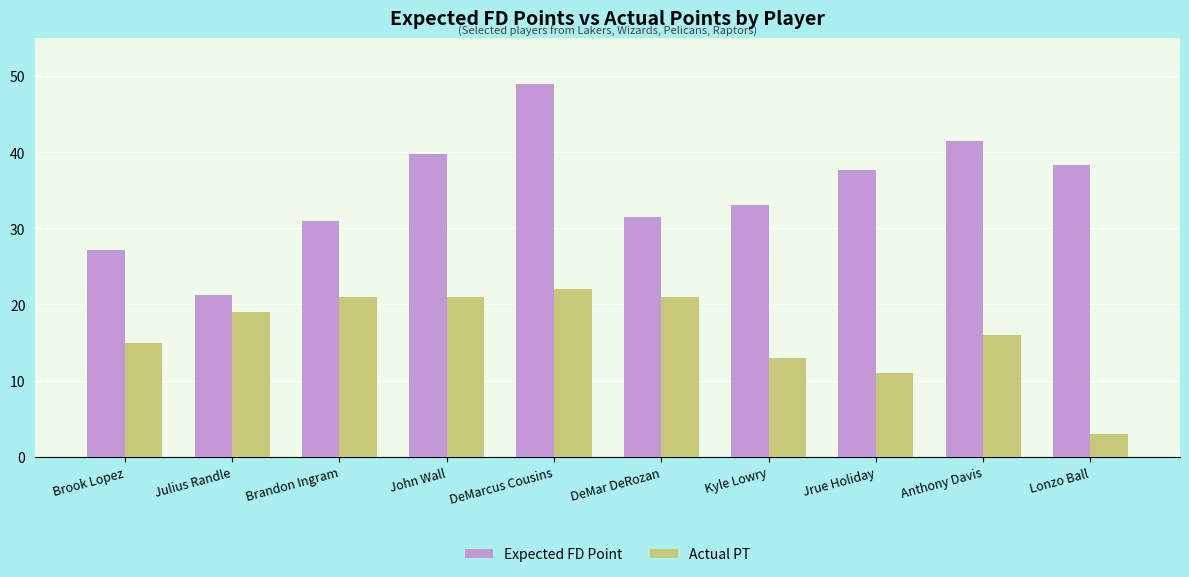

What is the label of the 8th bar from the right?

Brandon Ingram